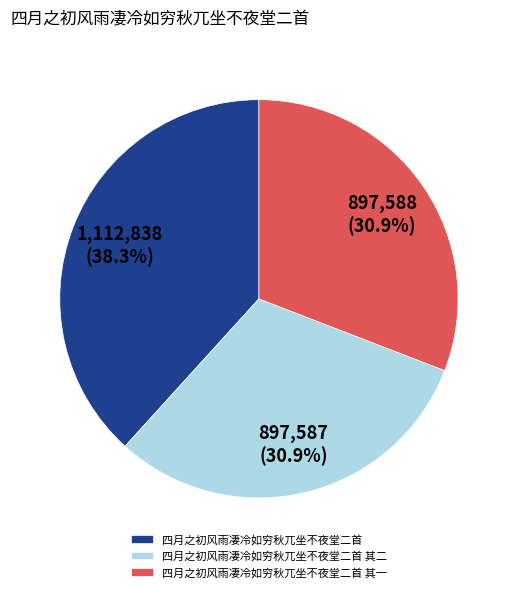

To the nearest percent, what is the difference between the largest and smallest slice percentages?

7%